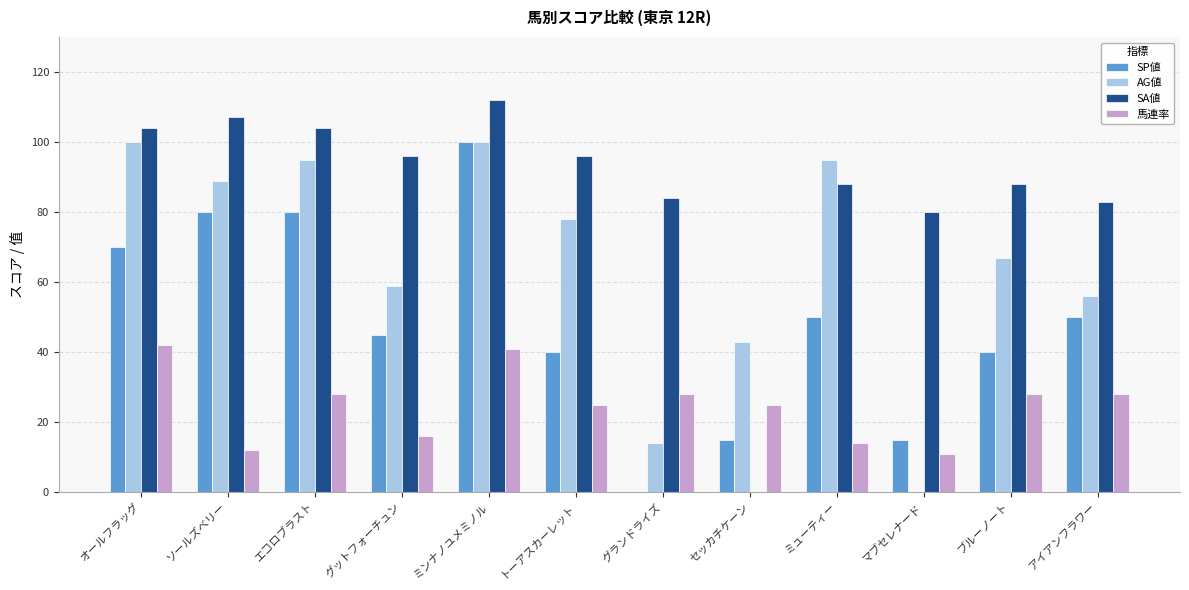

What is the maximum value for 馬連率?

42